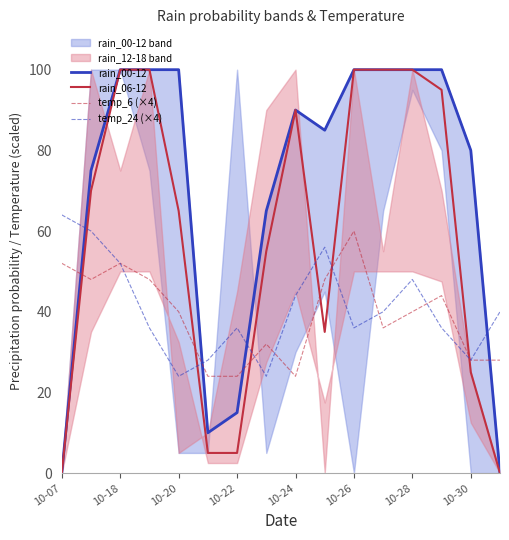

True or false: rain_06-12 has a value of 46 at 10-18.

False